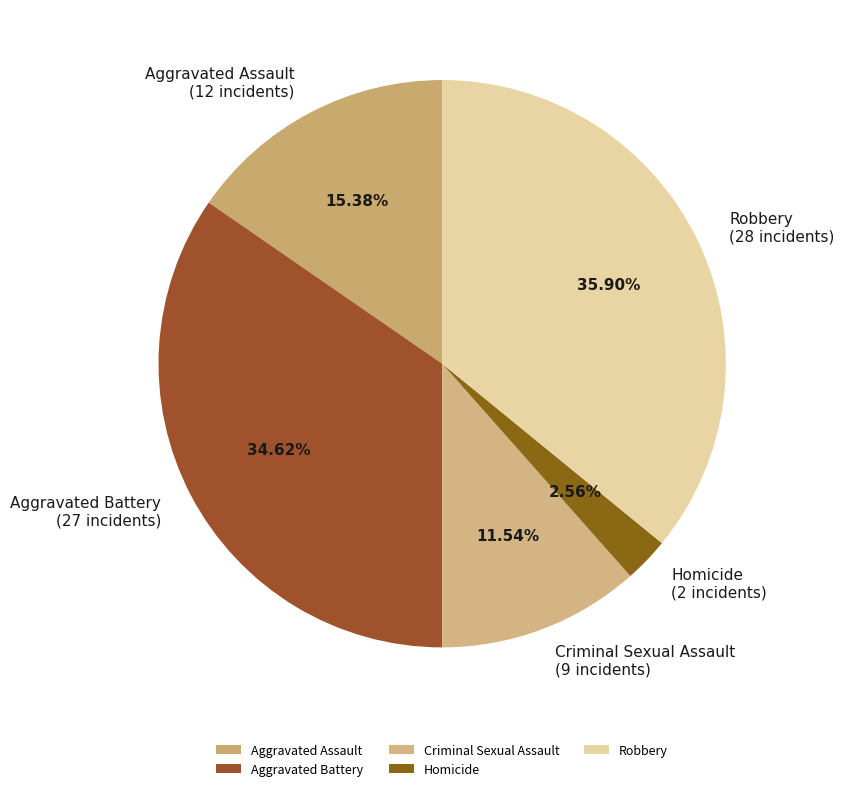

How many segments does this pie chart have?

5